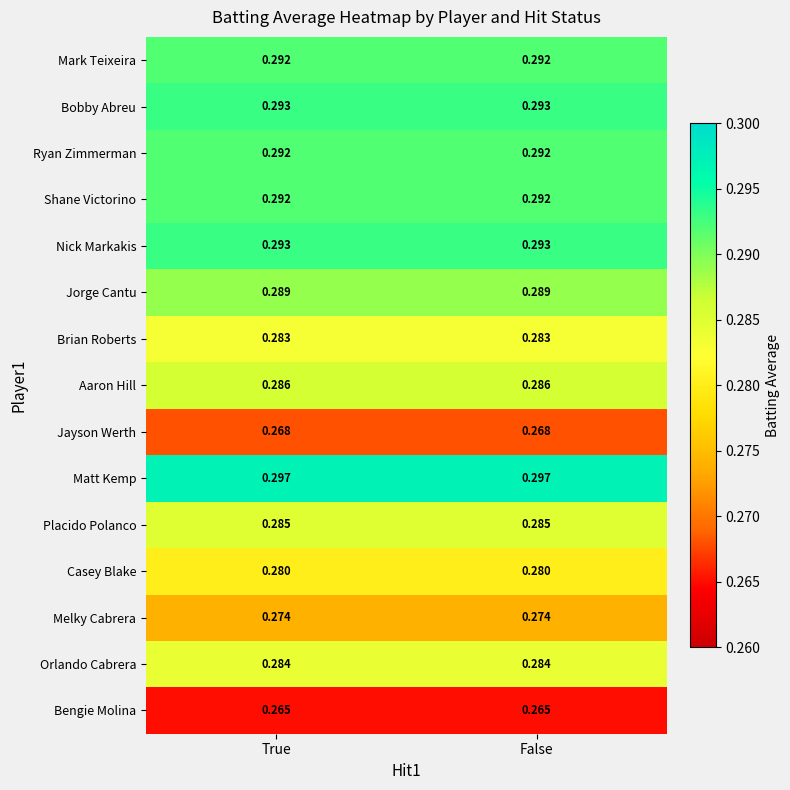

Is the value of Brian Roberts at True greater than the value of Nick Markakis at False?

No